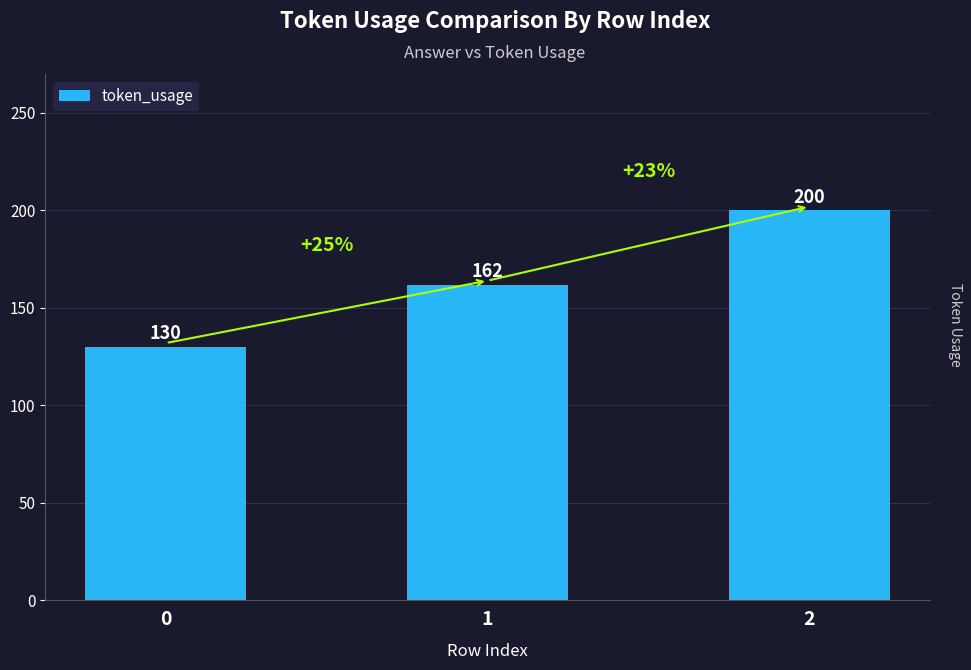

How many values are below 162?

1